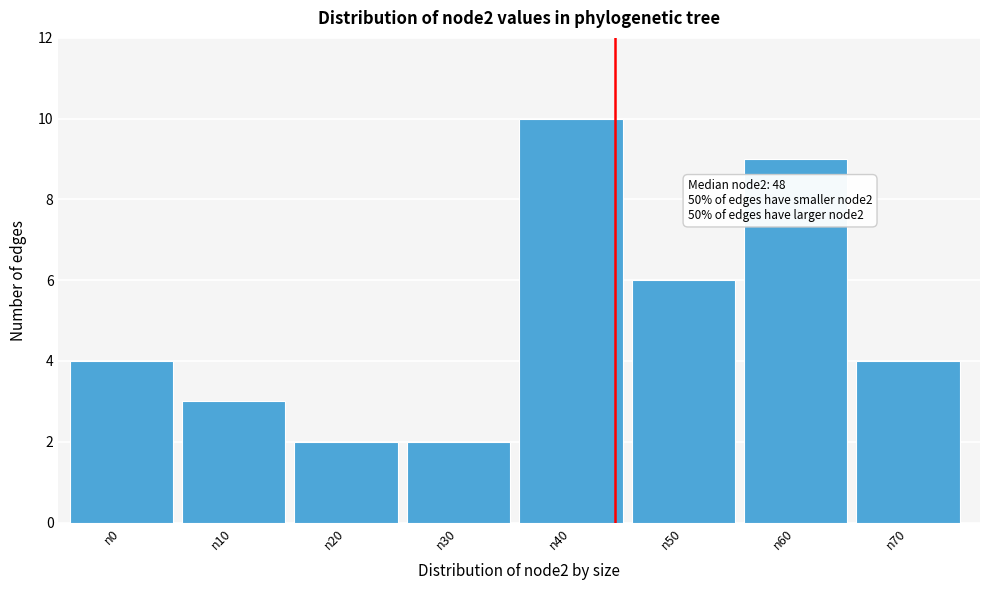

Reading left to right, list all the values displayed in this chart.

n0=4	n10=3	n20=2	n30=2	n40=10	n50=6	n60=9	n70=4